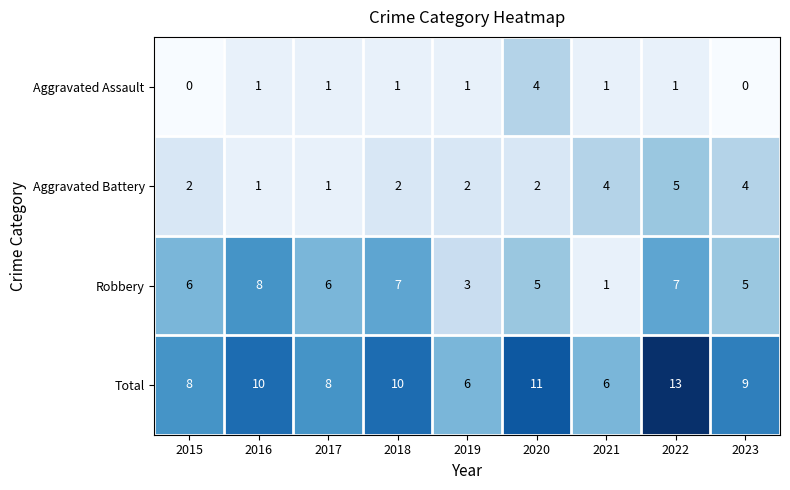

At how many categories does at least one series exceed 2?

9